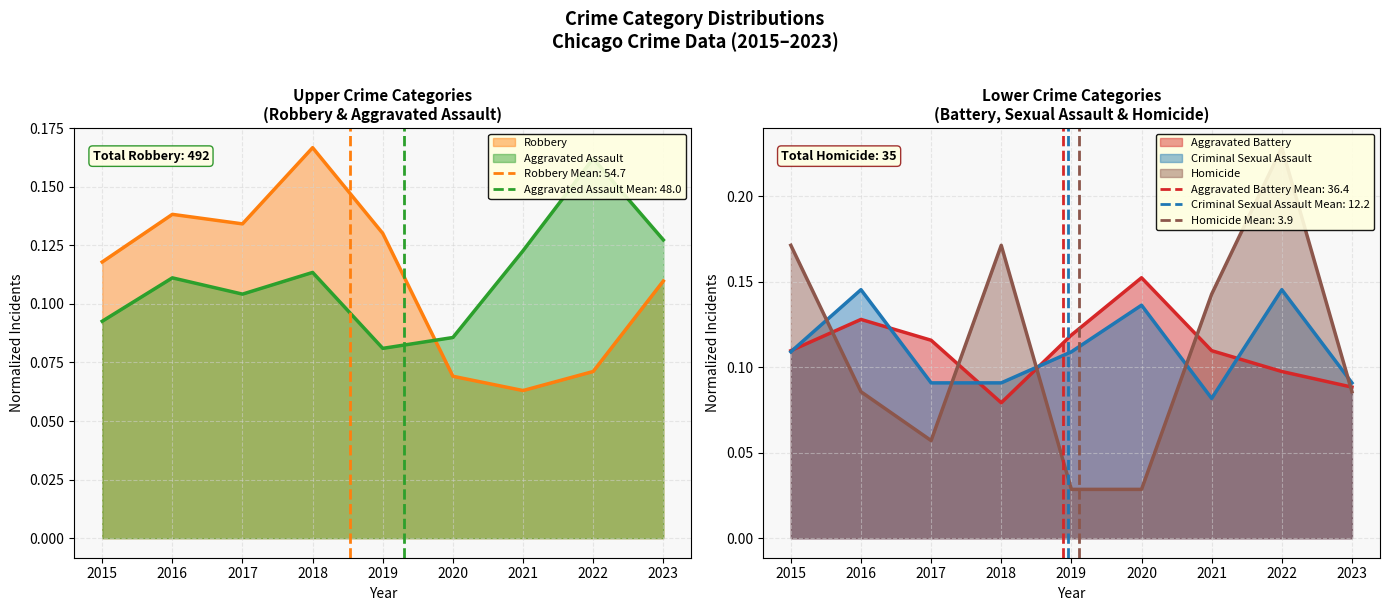

Which category has the lowest value across all series?

2019